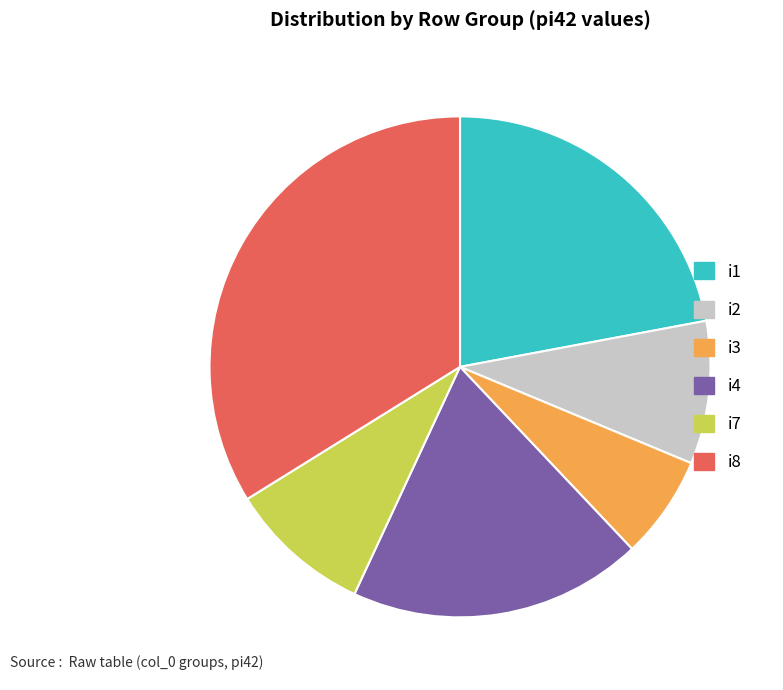

Do i3 and i4 together represent more than half of the pie?

No